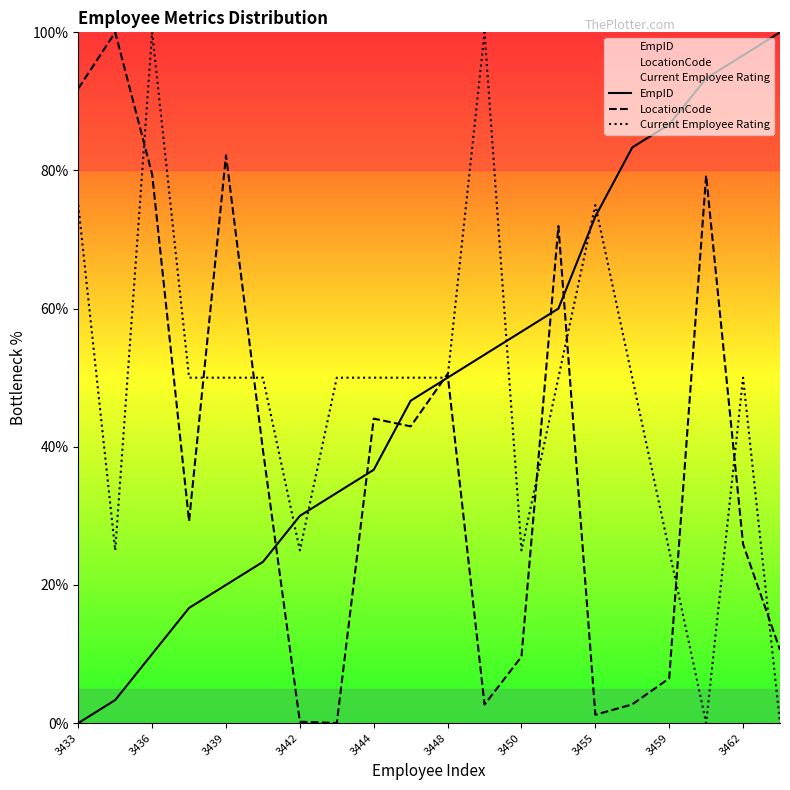

The Current Employee Rating series shows 17.2 at 3462. True or false?

False